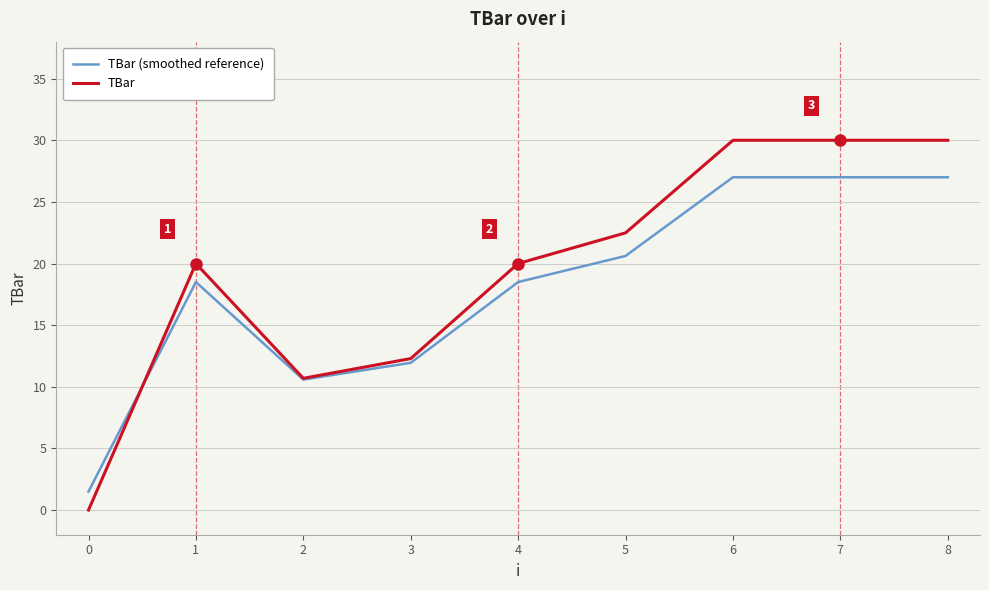

Reading left to right, extract all data points from this chart.

TBar (smoothed reference): 1.5	18.5	10.6	11.9	18.5	20.6	27.0	27.0	27.0
TBar: 0.0	20.0	10.7	12.3	20.0	22.5	30.0	30.0	30.0